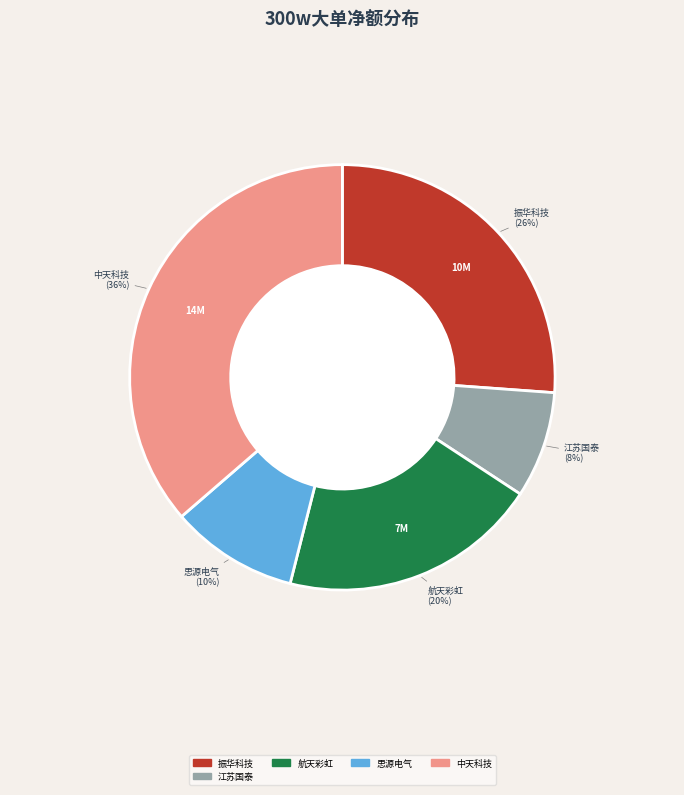

Does any single category account for the majority?

No